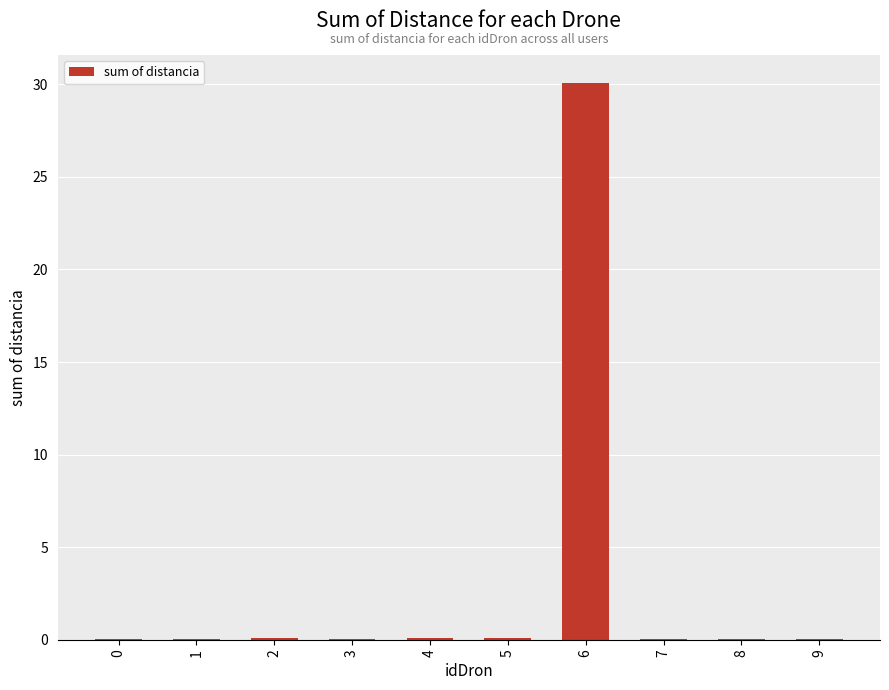

Count the number of data series in this chart.

1